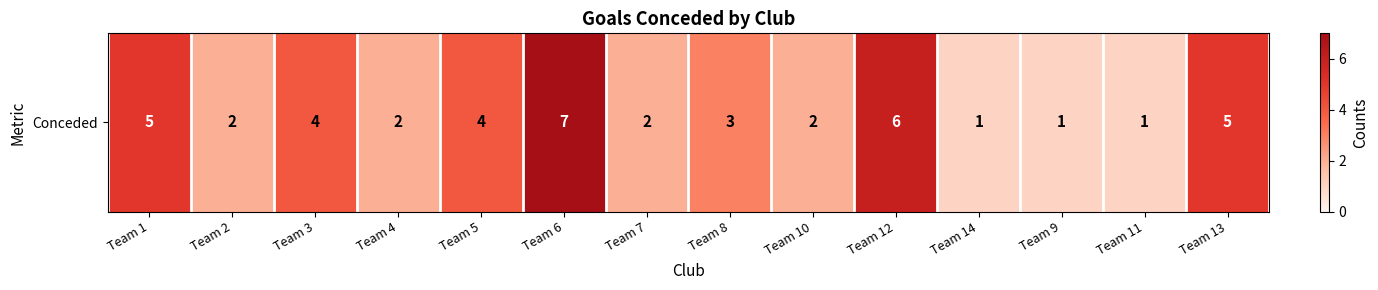

Is it true that the value at Team 10 is 2?

True